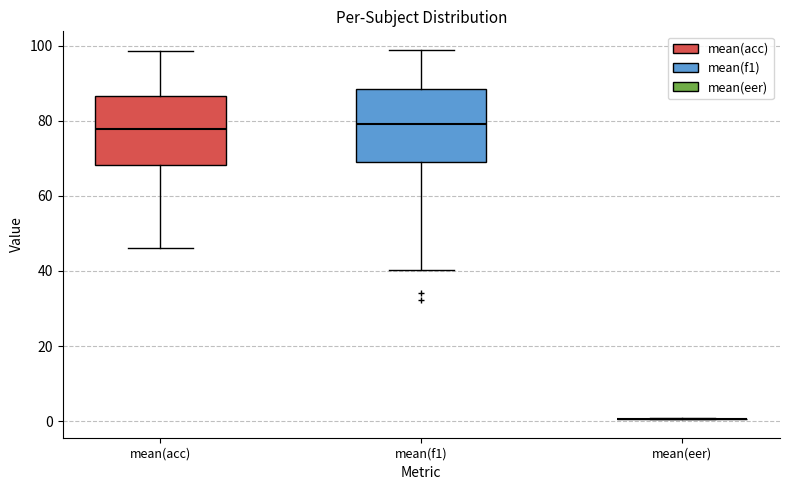

Reading left to right, transcribe this box plot: for each box, give where its median line is, the range the box spans, and where its two whiskers end, as read against the y-axis. The values are not printed on the chart, so give them approximately, as read against the axis.

mean(acc): median 78, box 68 to 86, whiskers 46 to 98
mean(f1): median 80, box 70 to 88, whiskers 40 to 98
mean(eer): box collapsed to a line at 0, whiskers 0 to 0